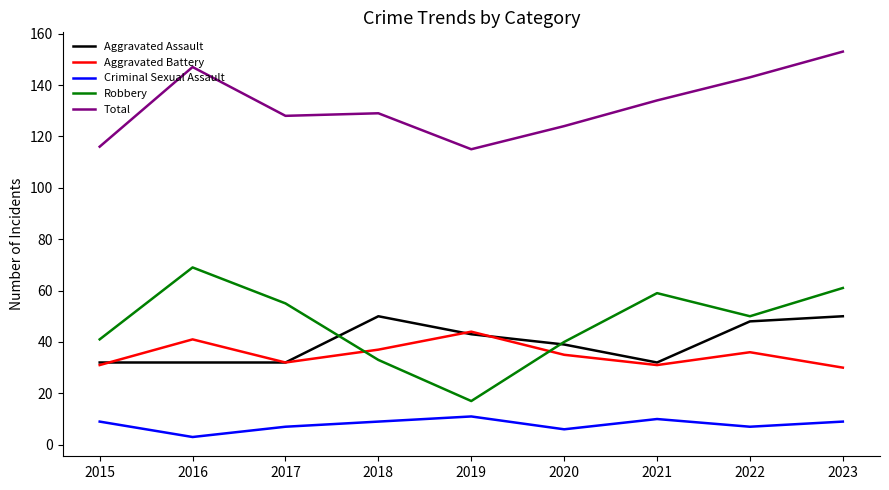

At which category is the sum across all series the highest?

2023